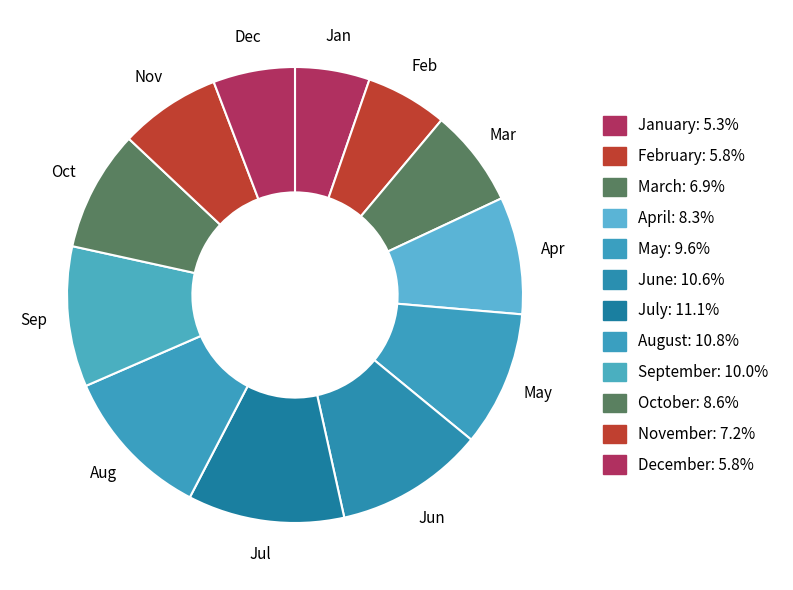

How many segments does this pie chart have?

12